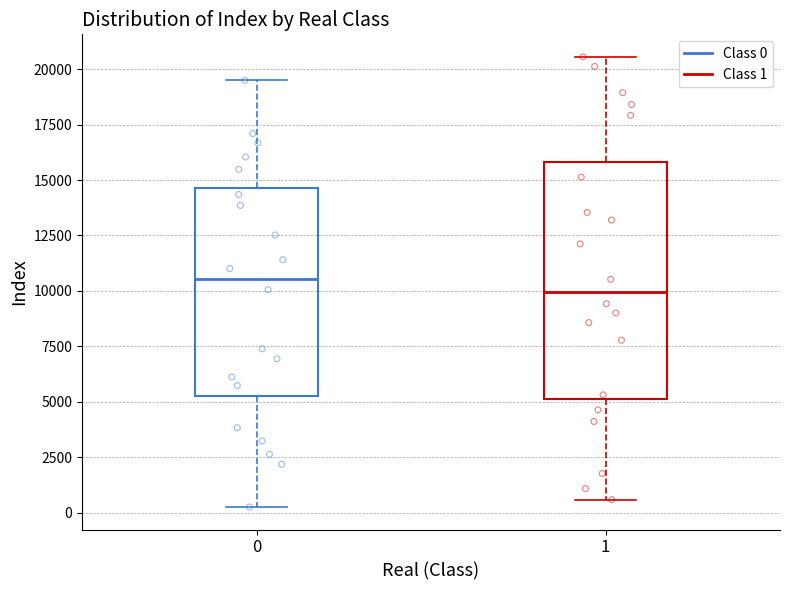

Reading left to right, read every box against the y-axis: the position of its median line, the range the box covers, and the ends of its whiskers. The values are not printed on the chart, so give them approximately, as read against the axis.

0: median 10500, box 5500 to 14500, whiskers 500 to 19500
1: median 10000, box 5000 to 16000, whiskers 500 to 20500